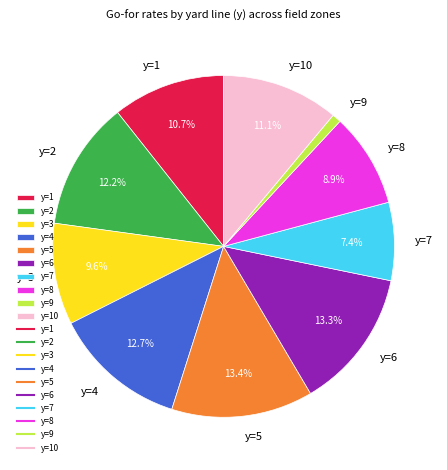

Is there a majority slice in this chart?

No